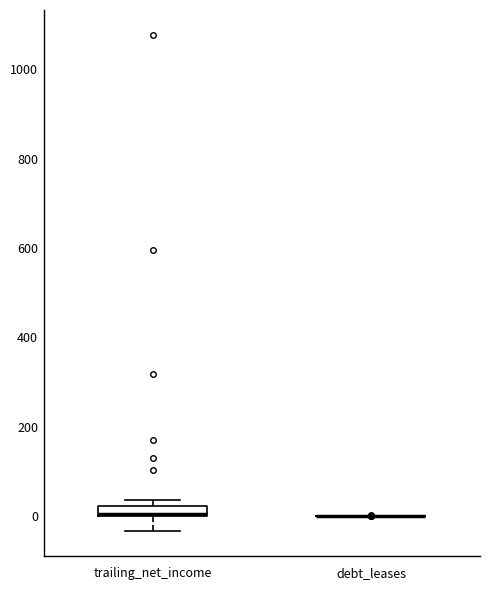

Comparing the boxes themselves (not the whiskers), which one is the tallest?

trailing_net_income